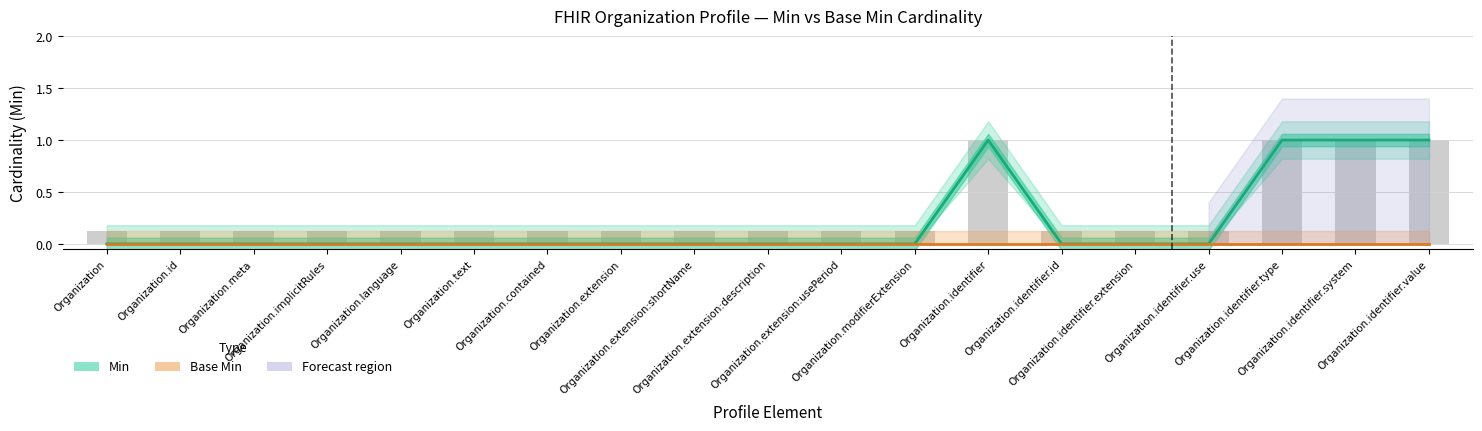

Are the bars grouped side by side (vs. stacked)?

Yes